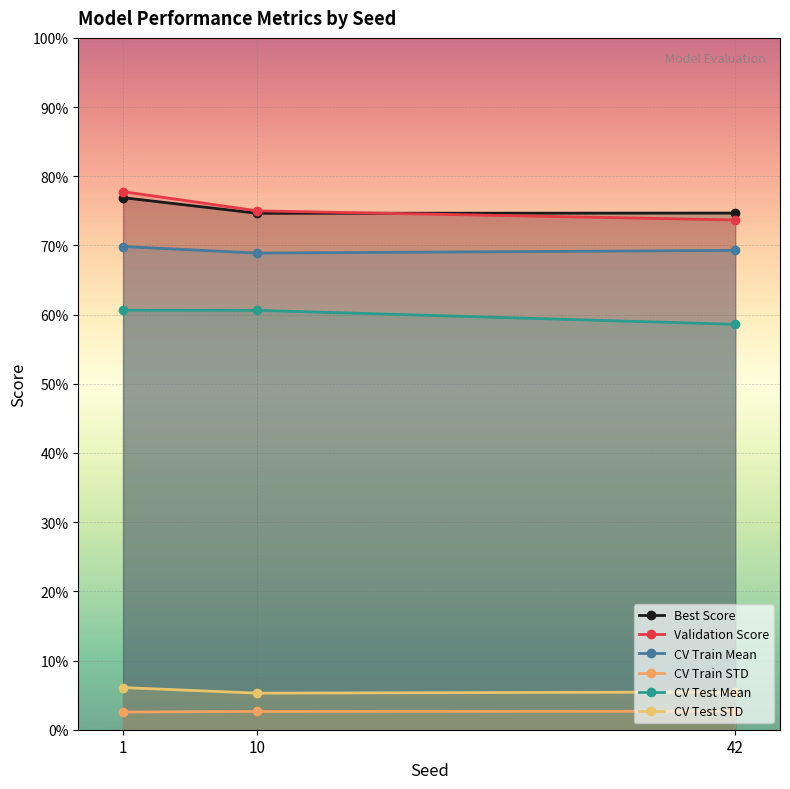

What is the spread (max minus min) of values at 10?

0.7